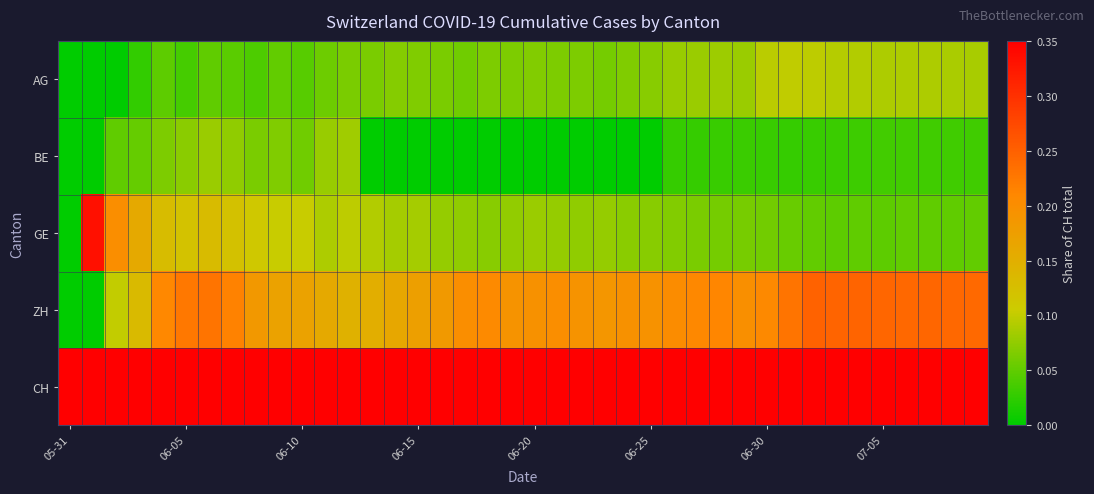

What is the maximum value shown in the chart?

1.0